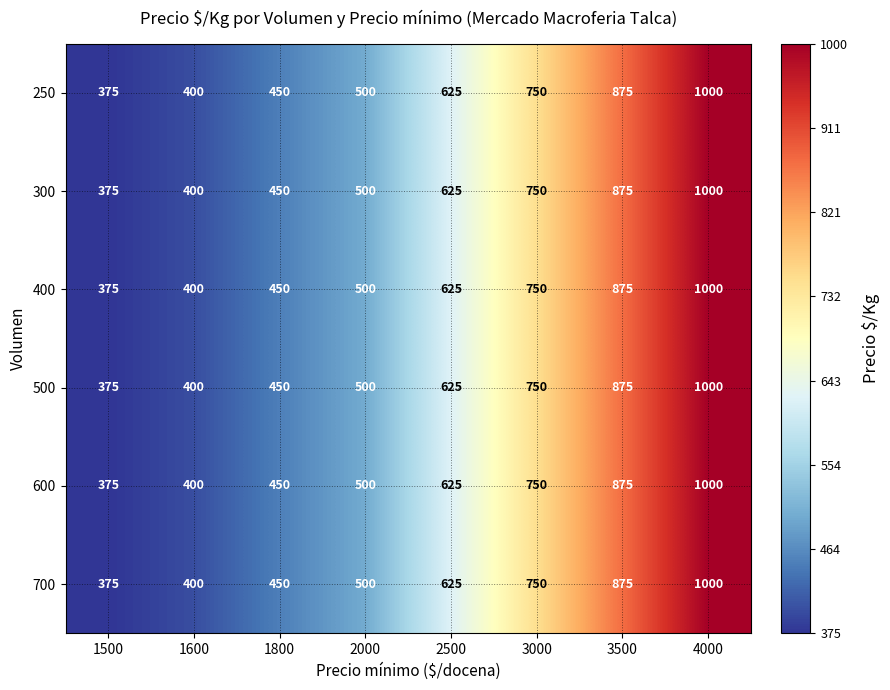

Which category has the lowest value across all series?

1500